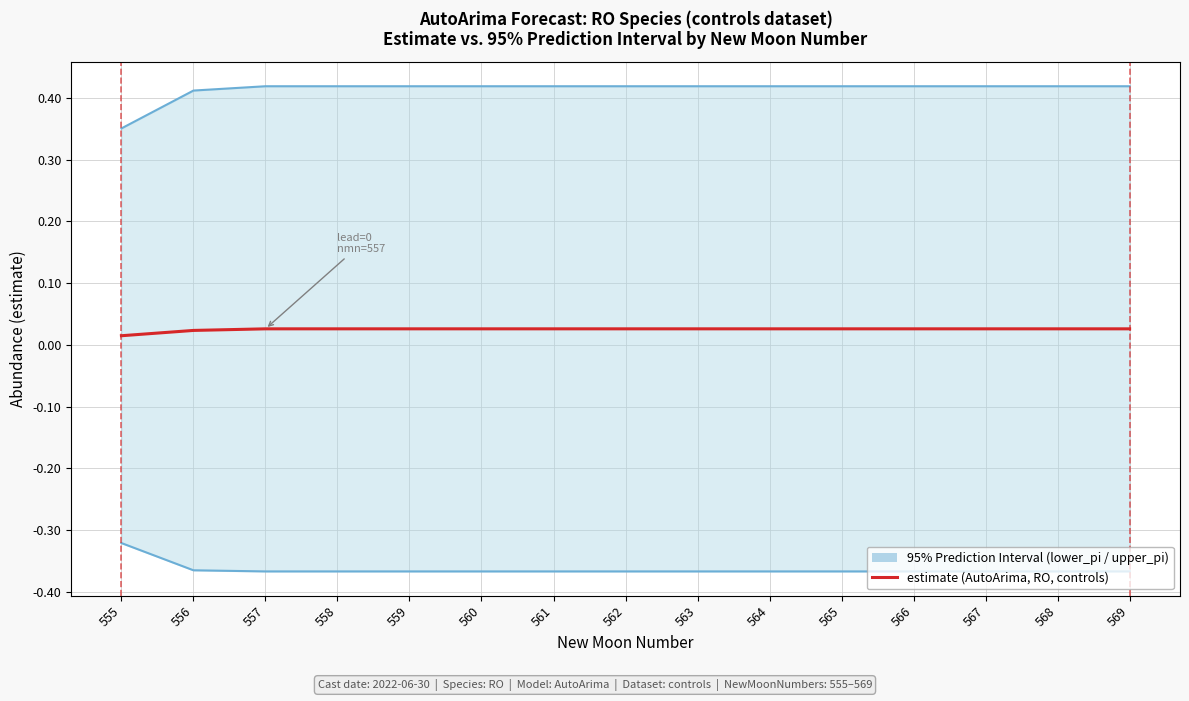

What is the average value of the upper_pi series?

0.4